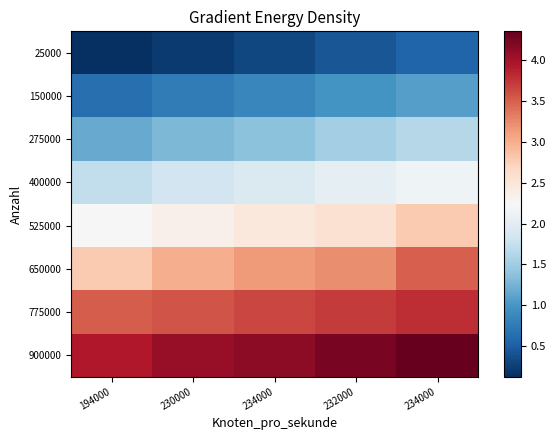

What is the maximum value shown in the chart?

4.3